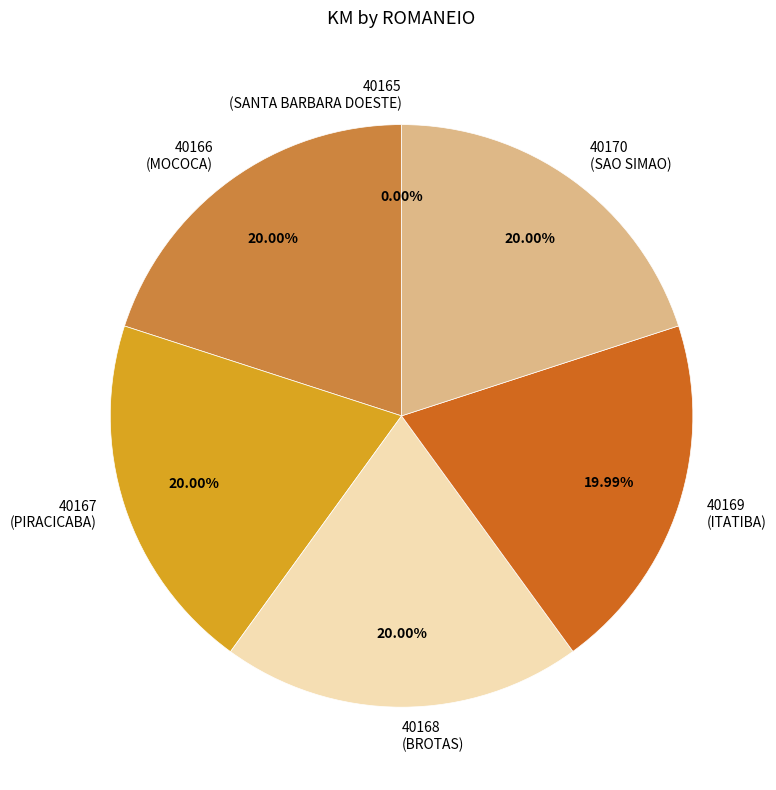

What percentage is the 40168 slice, to the nearest percent?

20%